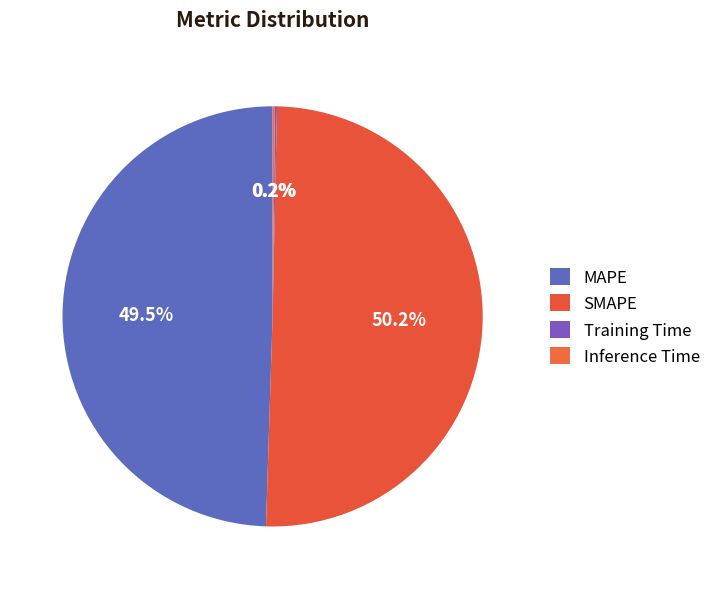

To the nearest percent, what is the difference between the Inference Time and SMAPE slice percentages?

50%